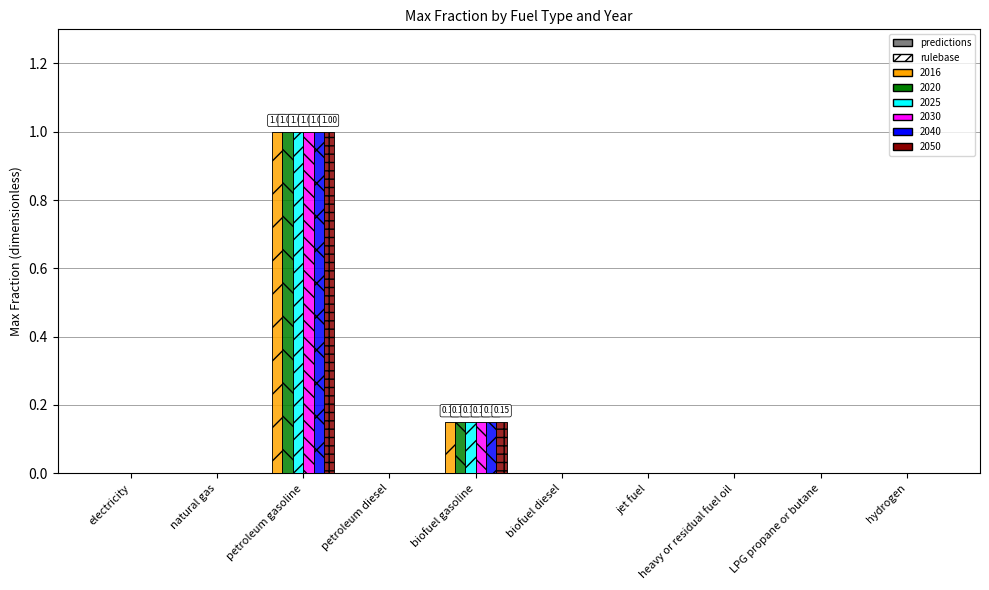

Between biofuel diesel and jet fuel, which series saw the biggest shift?

2016